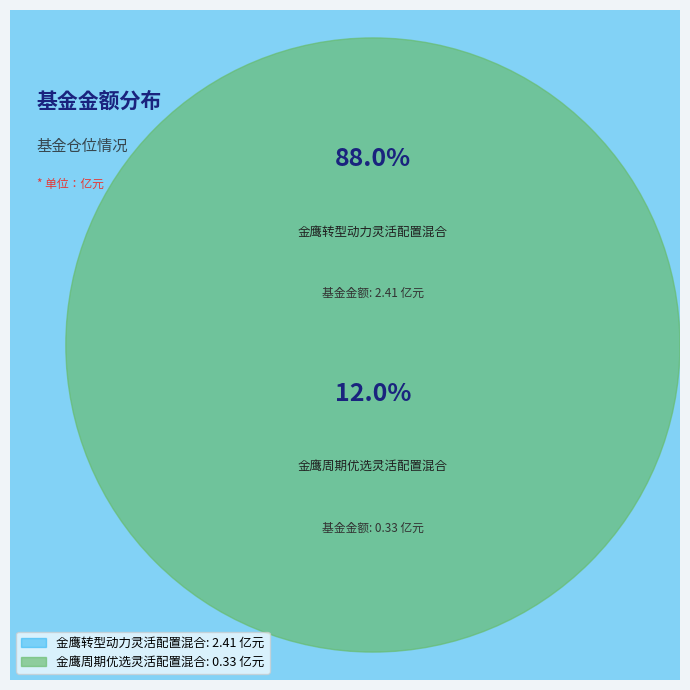

Is it true that 金鹰周期优选灵活配置混合 is 1% of the pie?

False